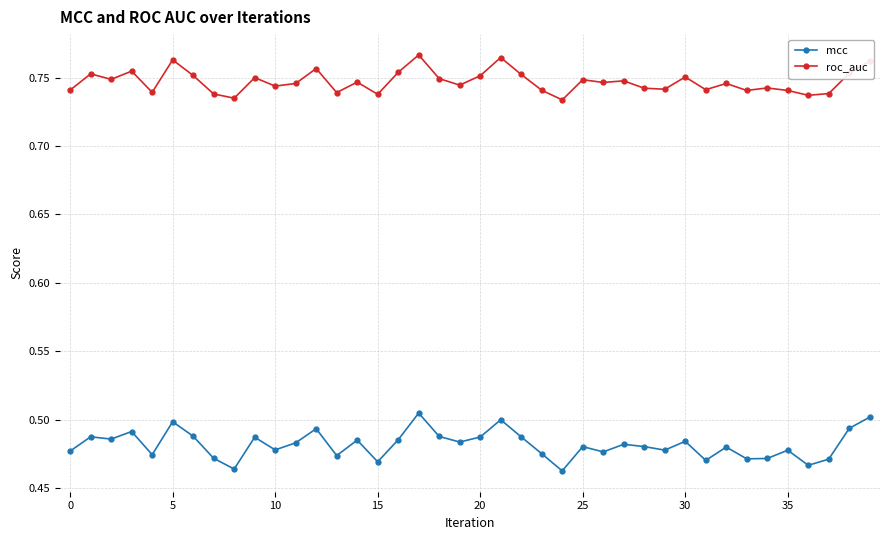

What are all the series names shown in the legend?

mcc, roc_auc